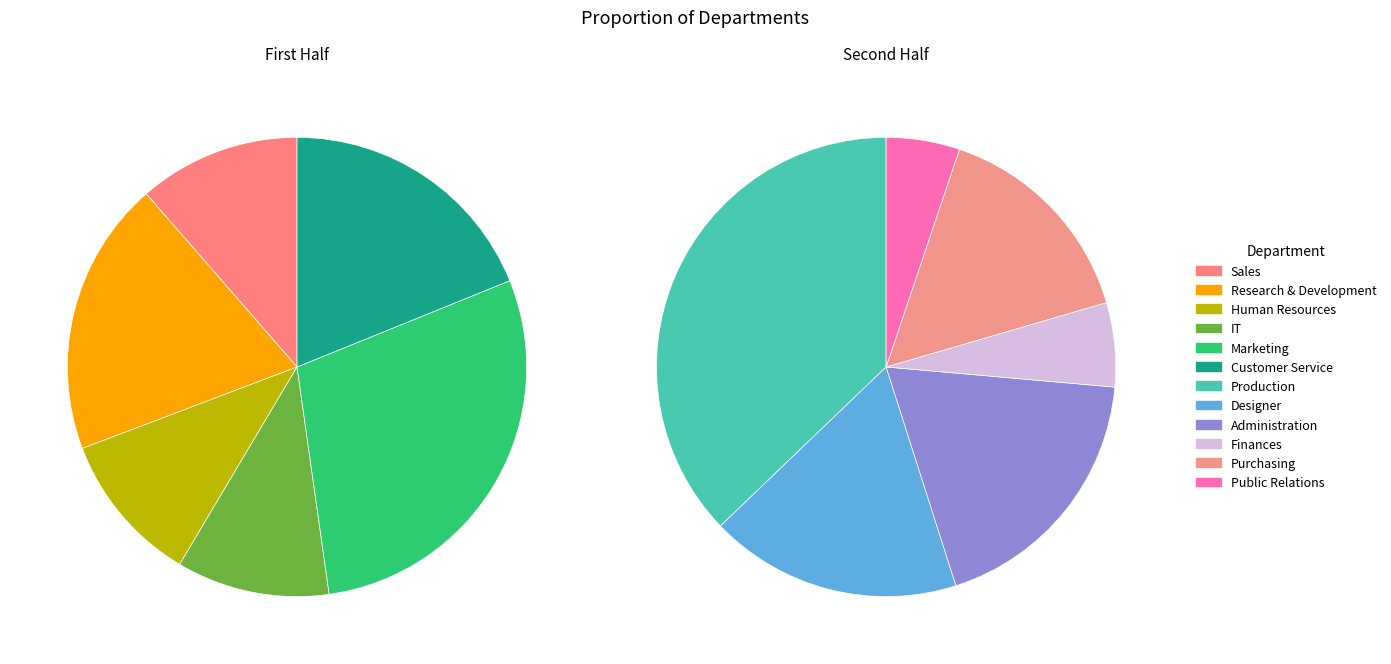

Which slice is the largest?

Production